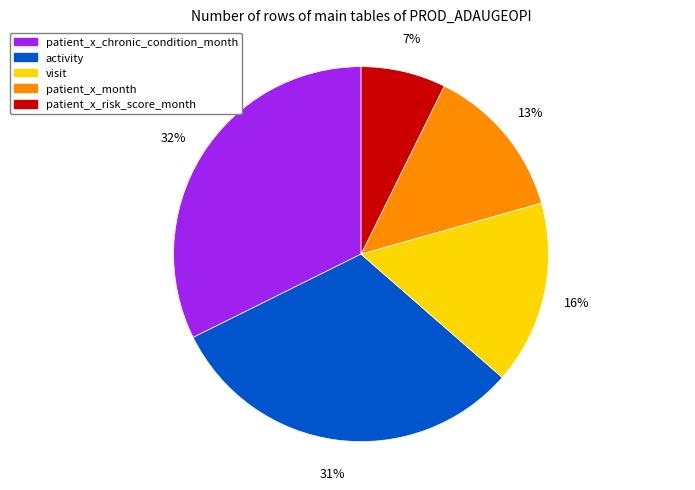

Does any single category account for the majority?

No